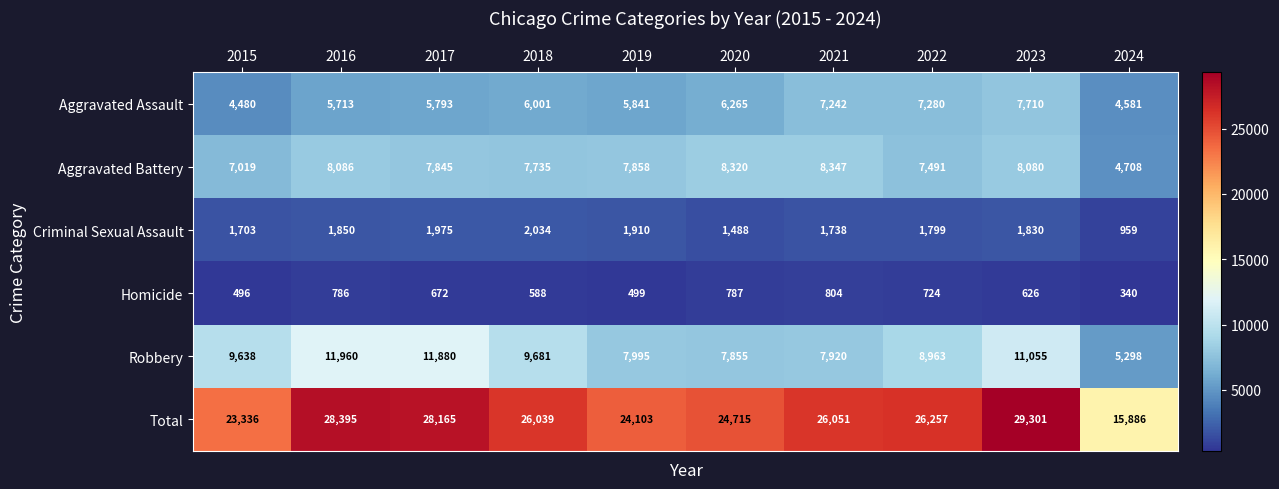

Where is Homicide nearest to the value 572?

2018